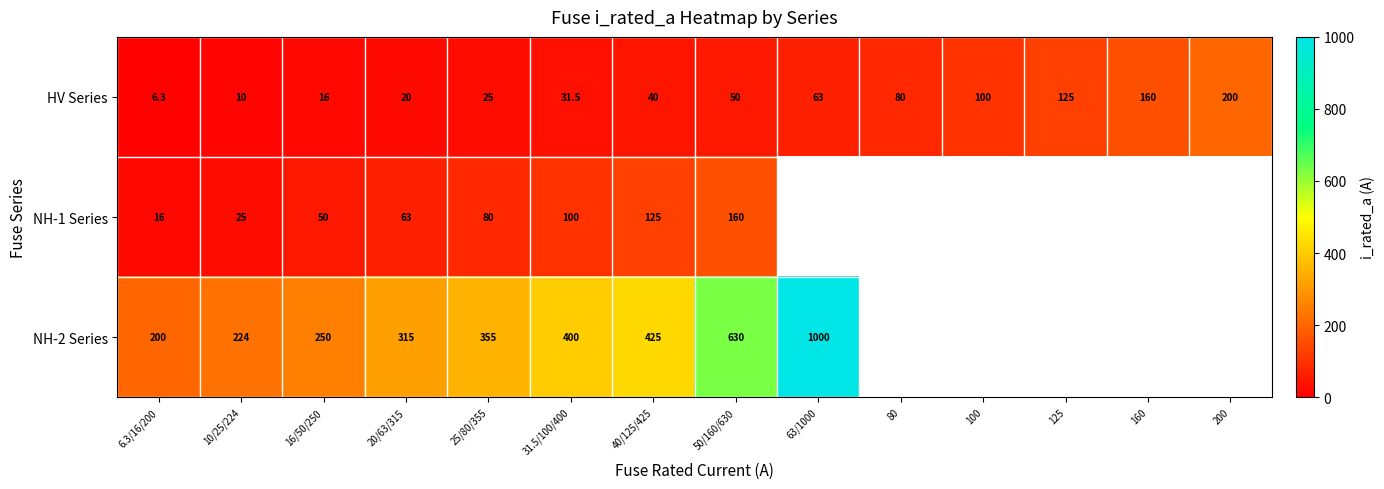

Which series changed the most between 25/80/355 and 50/160/630?

NH-2 Series